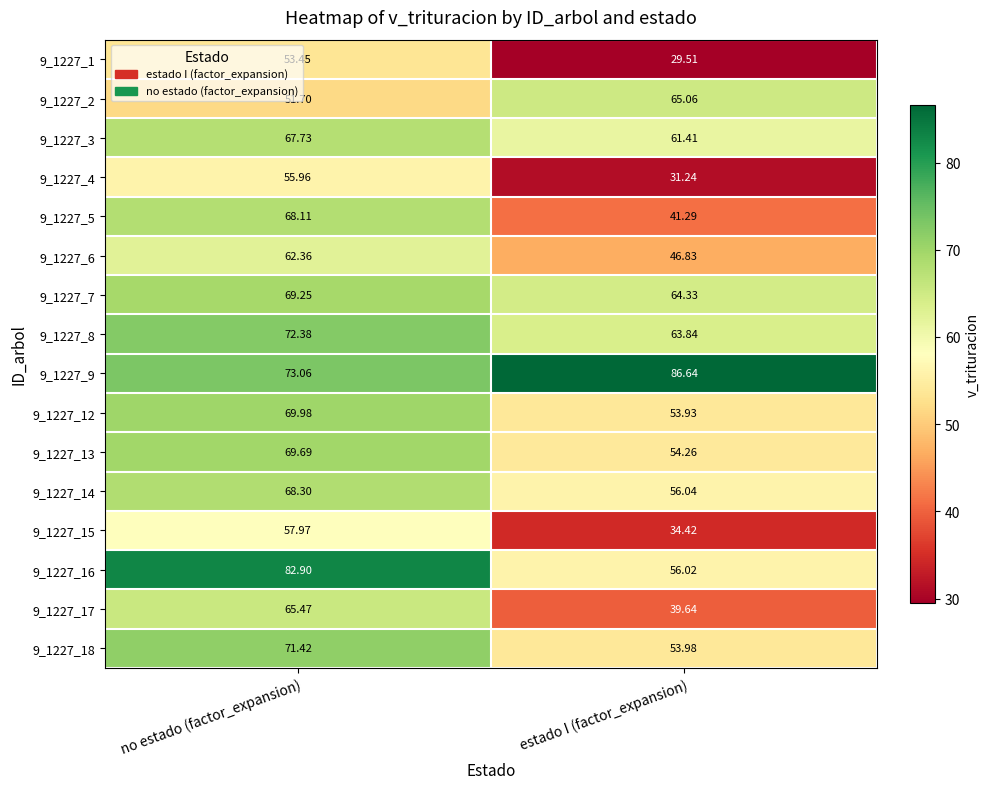

How many categories are shown in the chart?

2